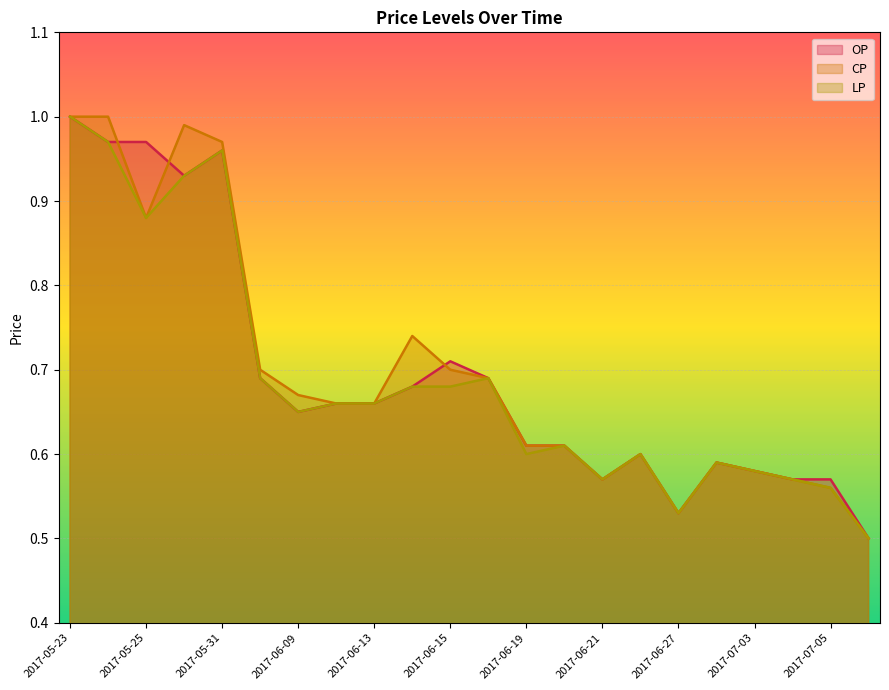

How many lines are shown in the chart?

3